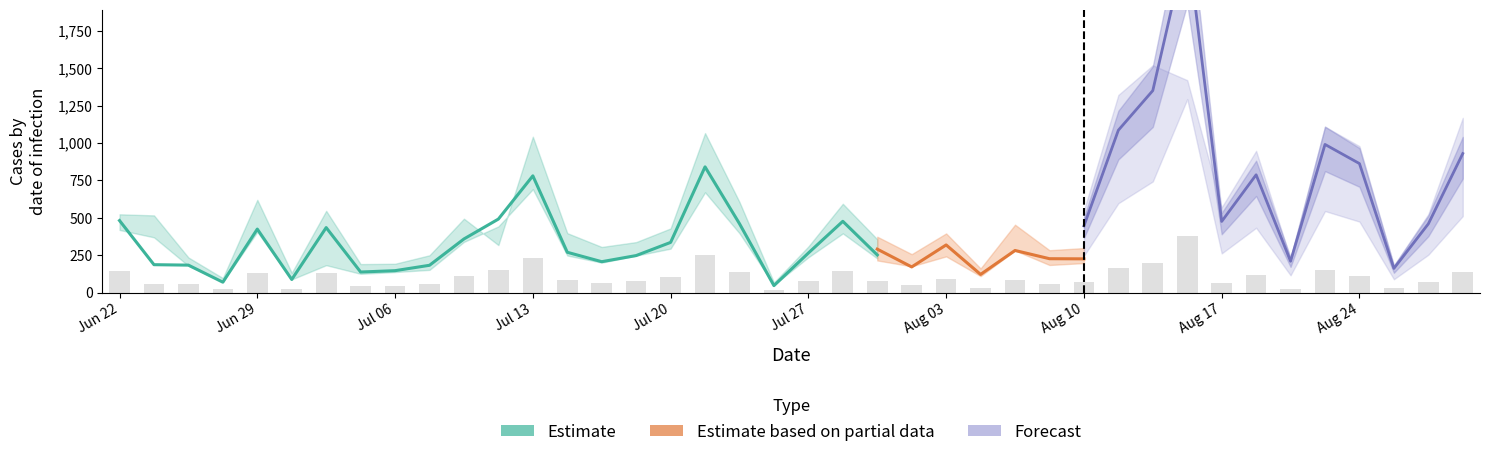

How many groups of bars are there?

40